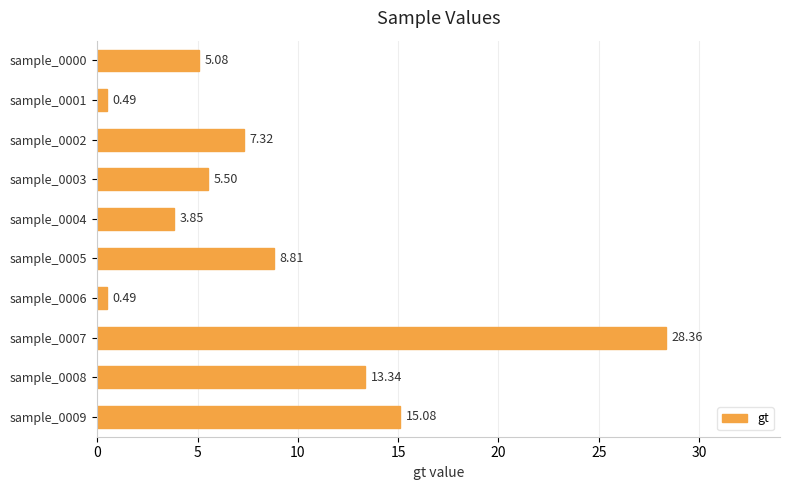

What is the maximum value shown in the chart?

28.4